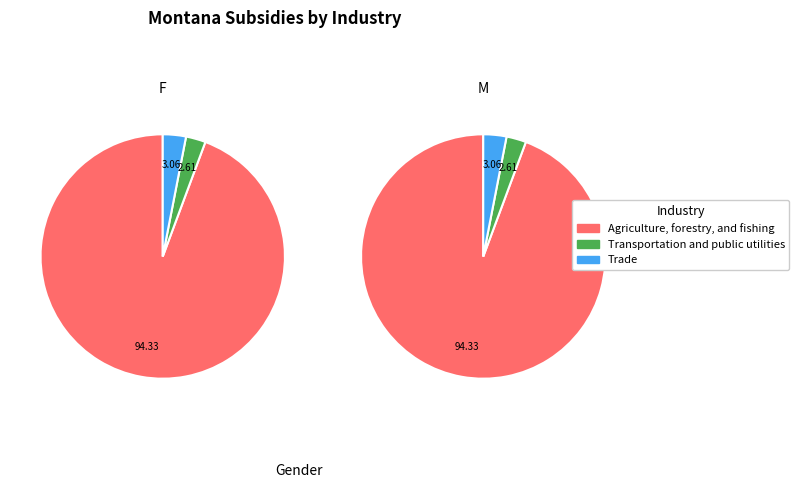

Combined, do Manufacturing and Construction account for over 50%?

No